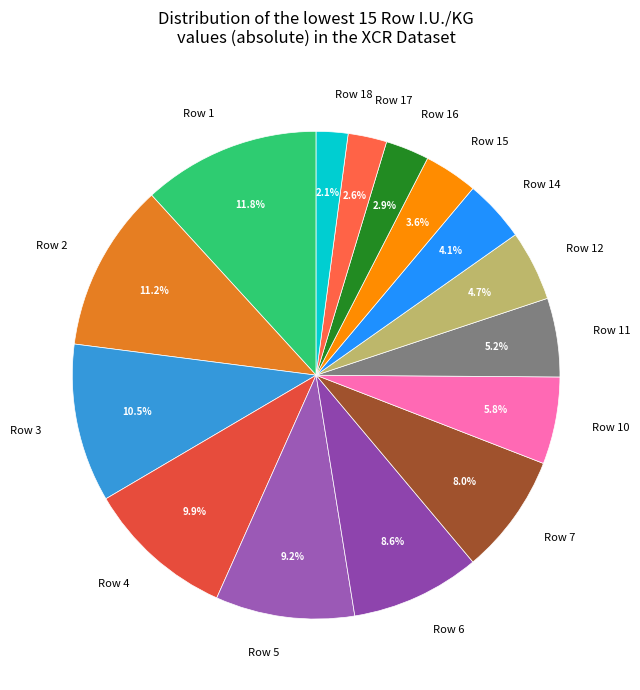

Does Row 11 account for over 50% of the chart?

No